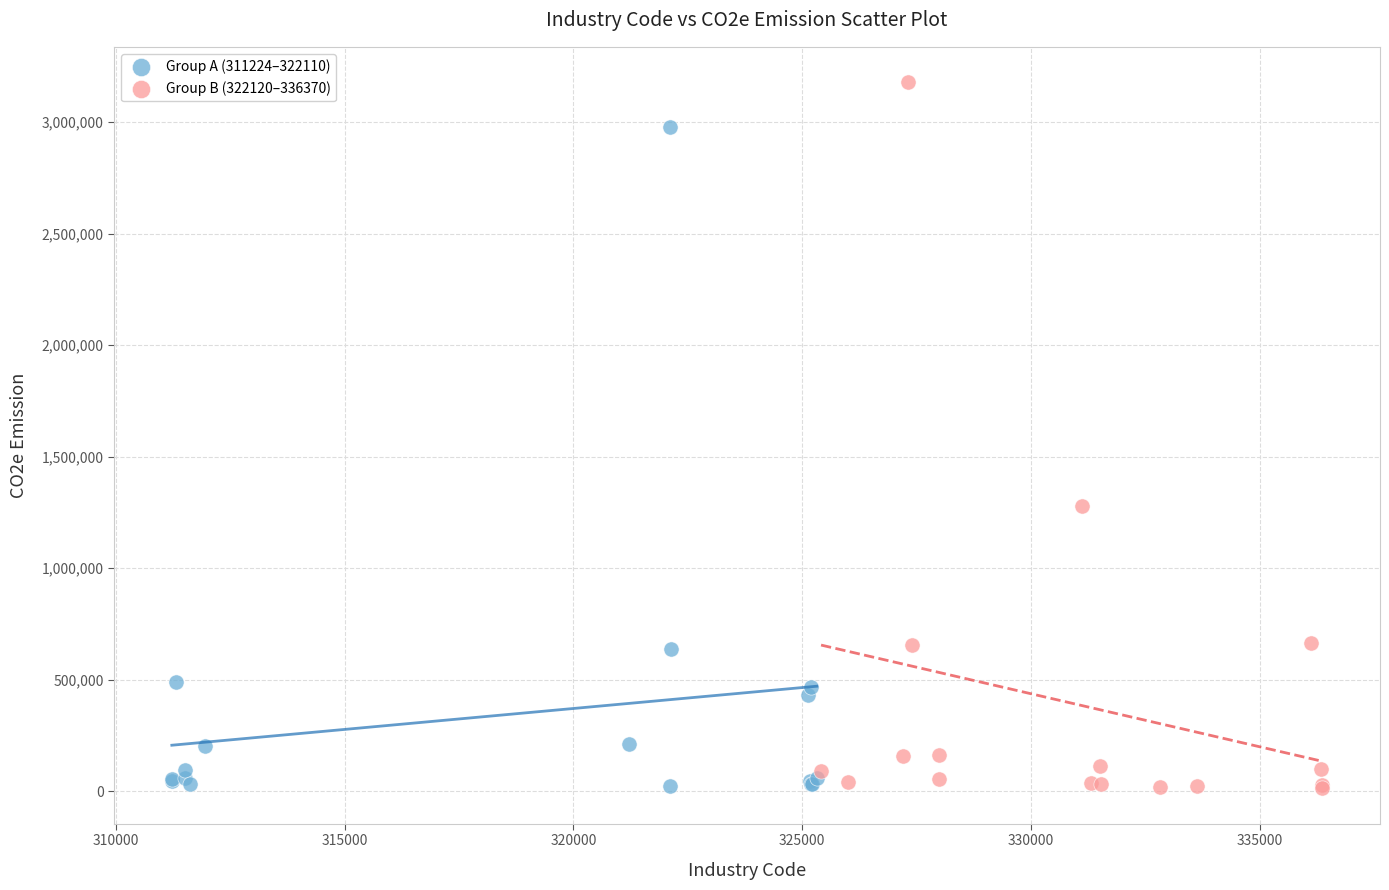

Which series contains the highest Y value?

Group B (322120–336370)